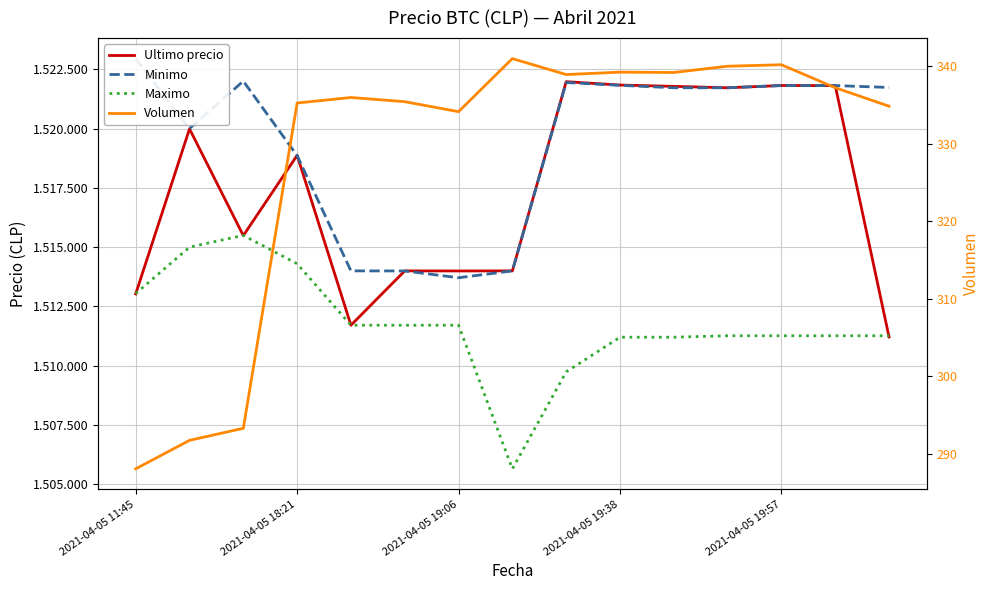

List the series in order of their peak value, lowest first.

Volumen, Maximo, Ultimo precio, Minimo